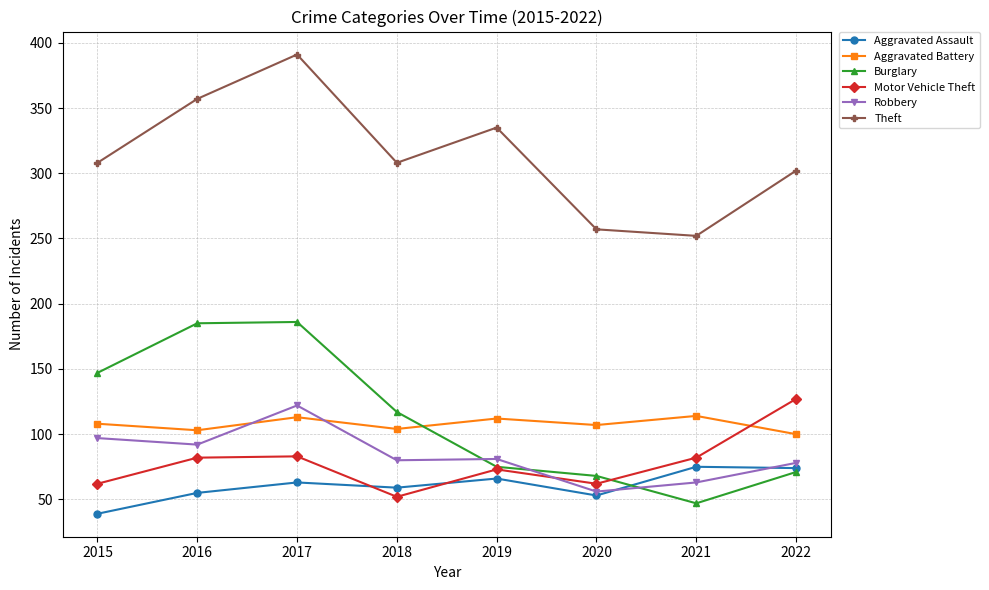

True or false: Theft and Motor Vehicle Theft intersect in this chart.

False